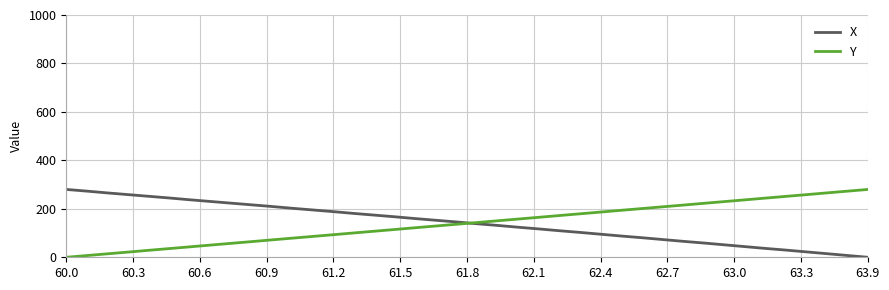

Count the number of categories in the chart.

40